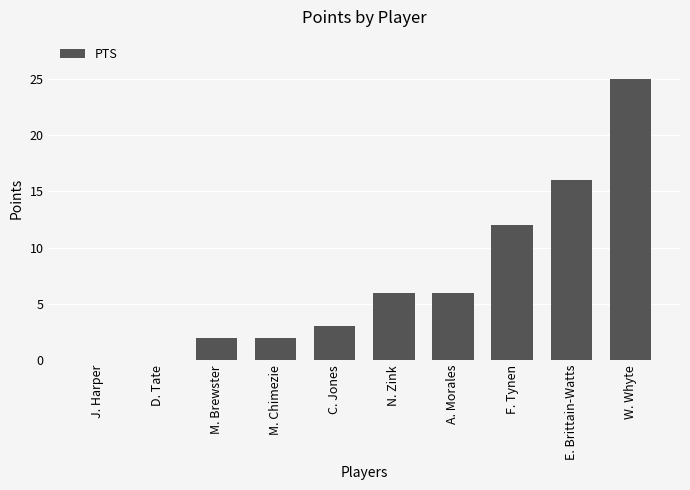

Which has a higher value, J. Harper or N. Zink?

N. Zink